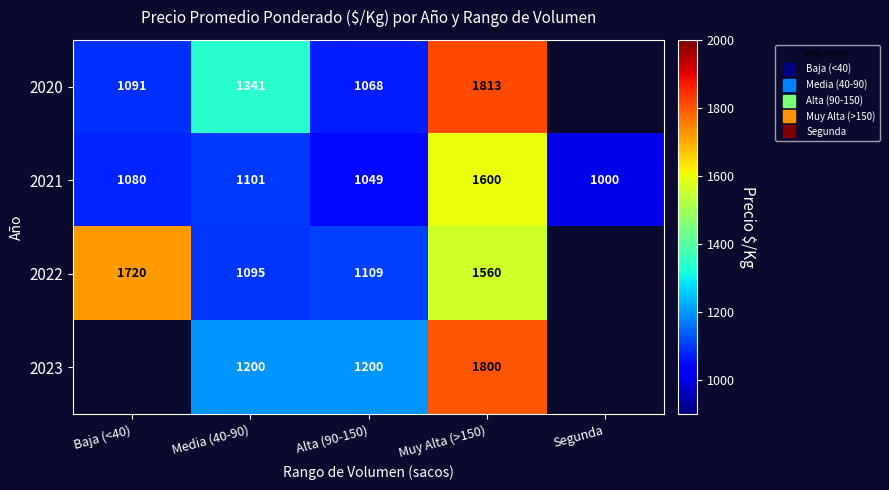

What is the sum of all 2021 values?

5830.0